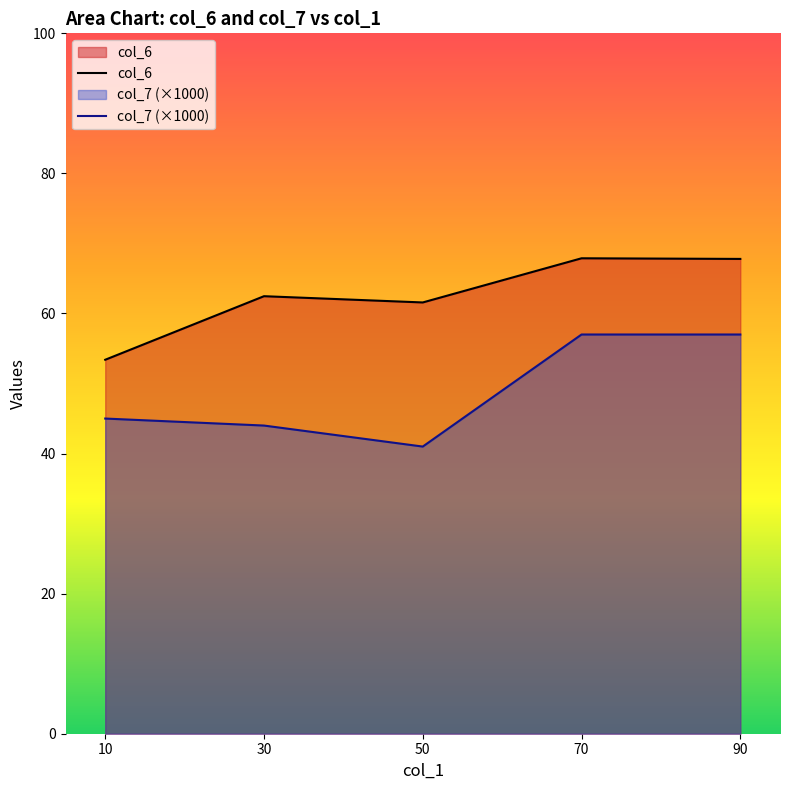

Does the chart display data point markers on the line(s)?

No